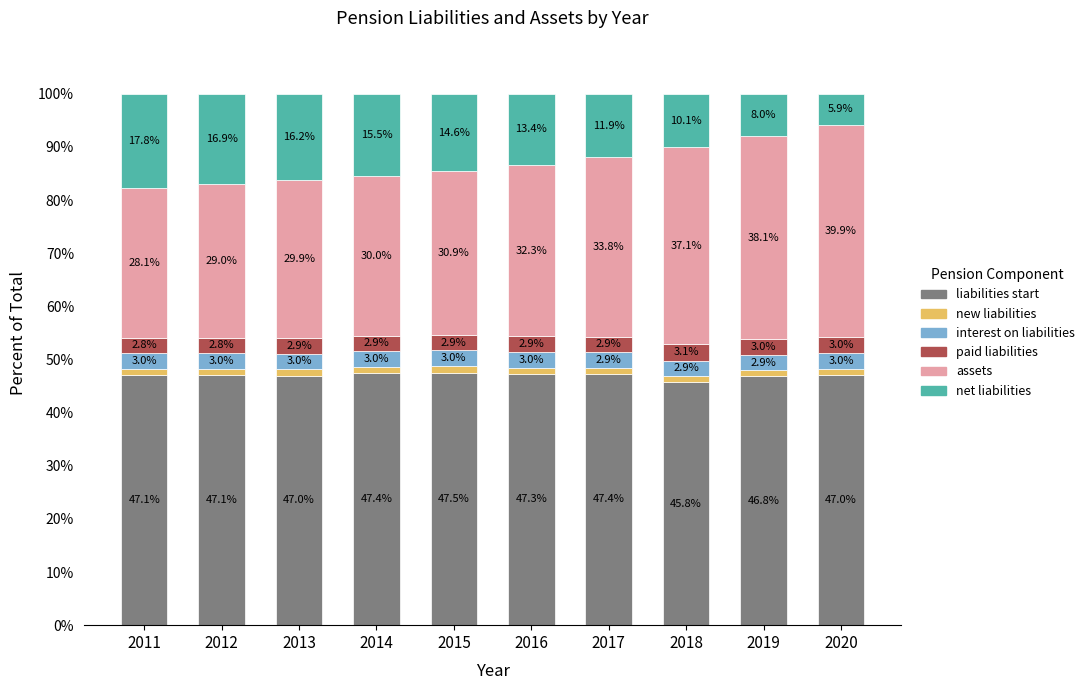

At which label is liabilities start closest to 46?

2018